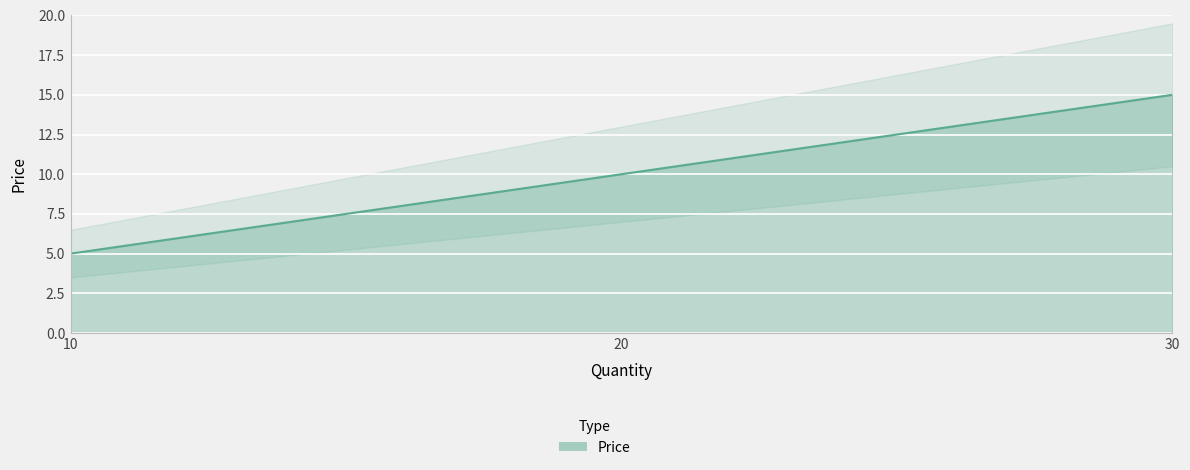

Where is the data nearest to the value 10?

20